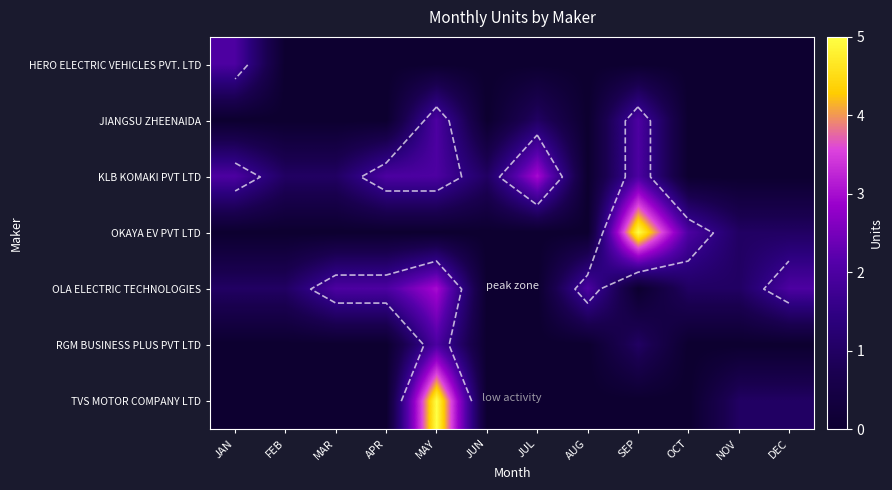

What is the sum of all JIANGSU ZHEENAIDA values?

5